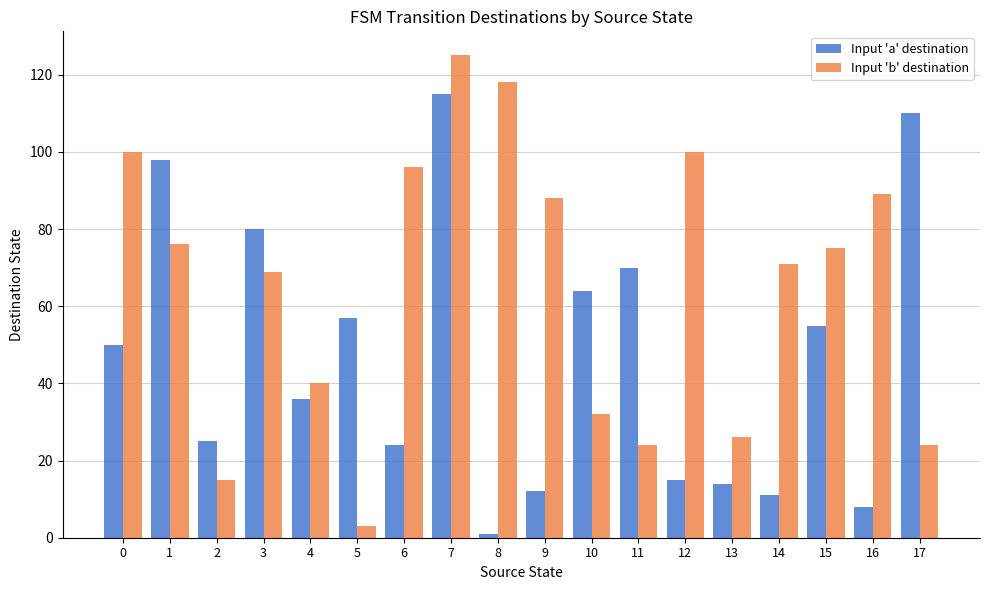

Which series has the largest total across all categories?

Input 'b' destination